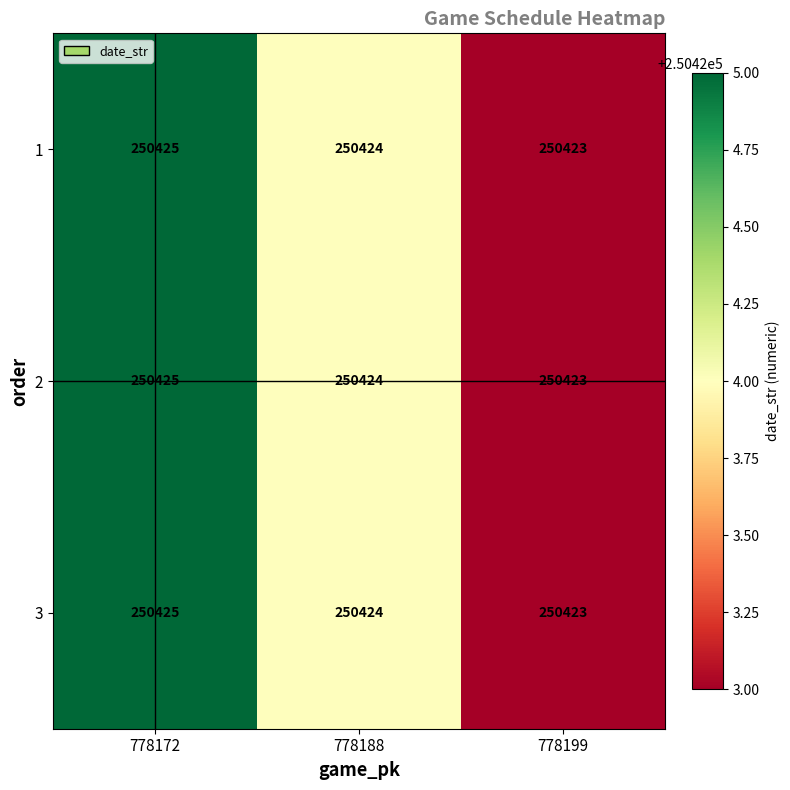

What is the minimum value shown in the chart?

250423